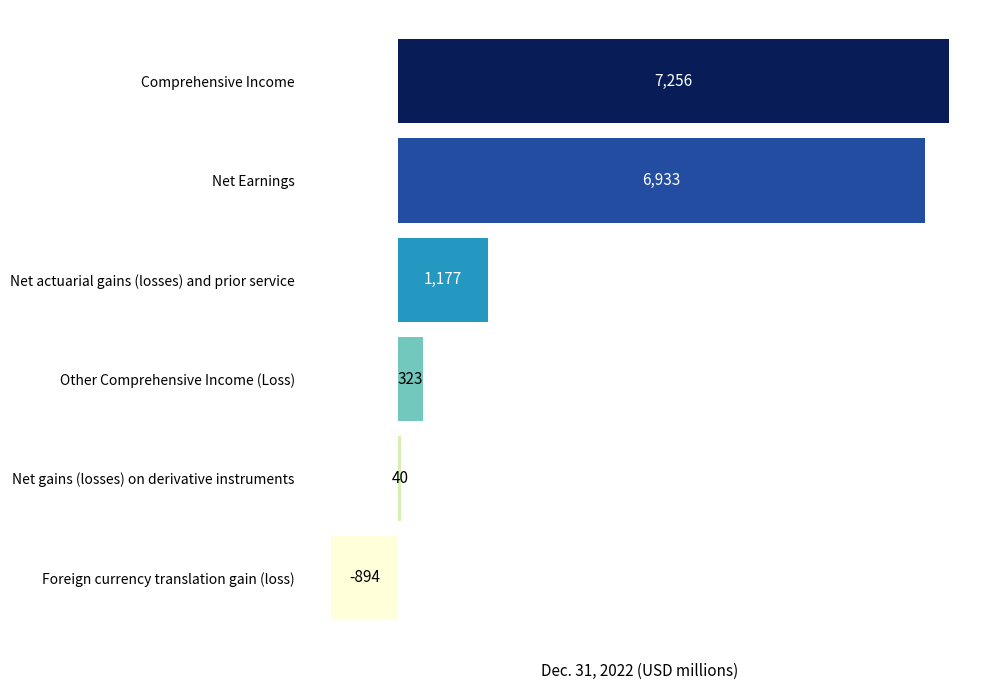

Rank the categories by value from highest to lowest.

Comprehensive Income, Net Earnings, Net actuarial gains (losses) and prior service, Other Comprehensive Income (Loss), Net gains (losses) on derivative instruments, Foreign currency translation gain (loss)